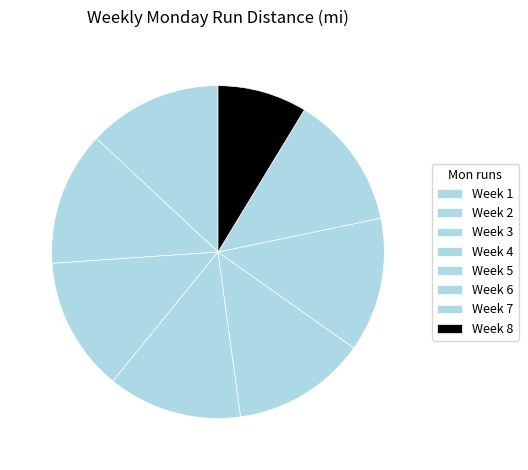

What percentage is the Week 3 slice, to the nearest percent?

13%